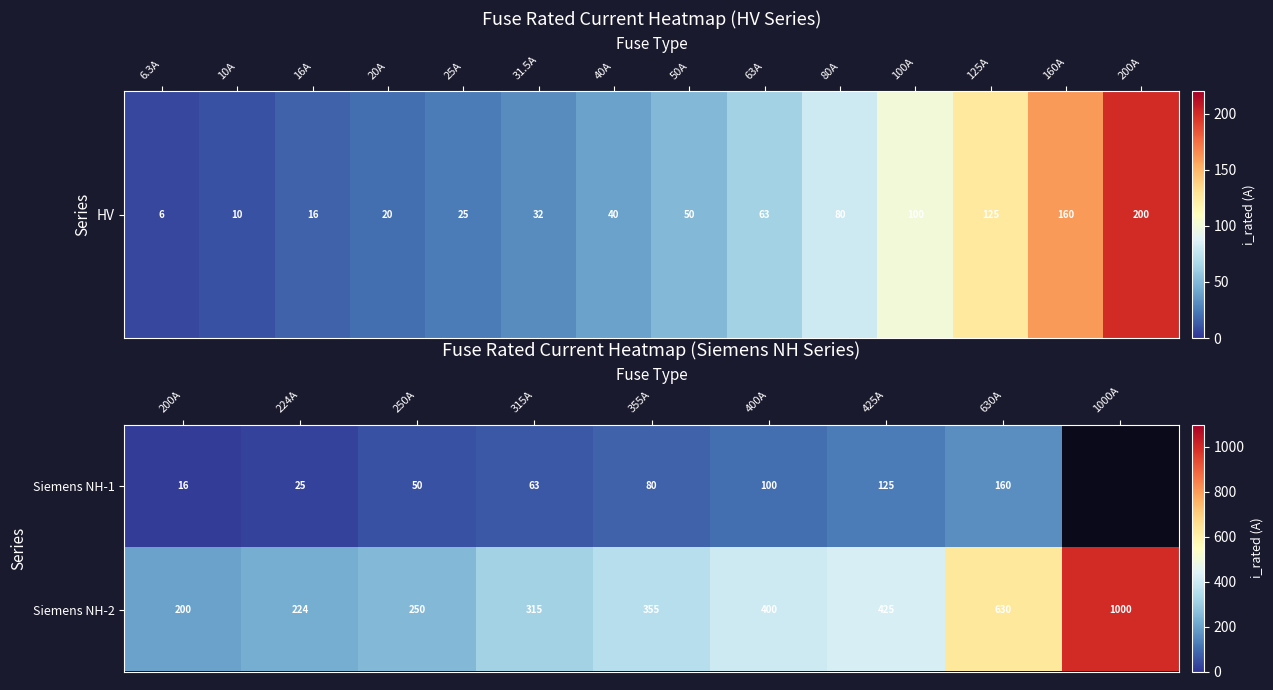

Is the value of Siemens NH-2 at 425A greater than the value of Siemens NH-1 at 200A?

Yes